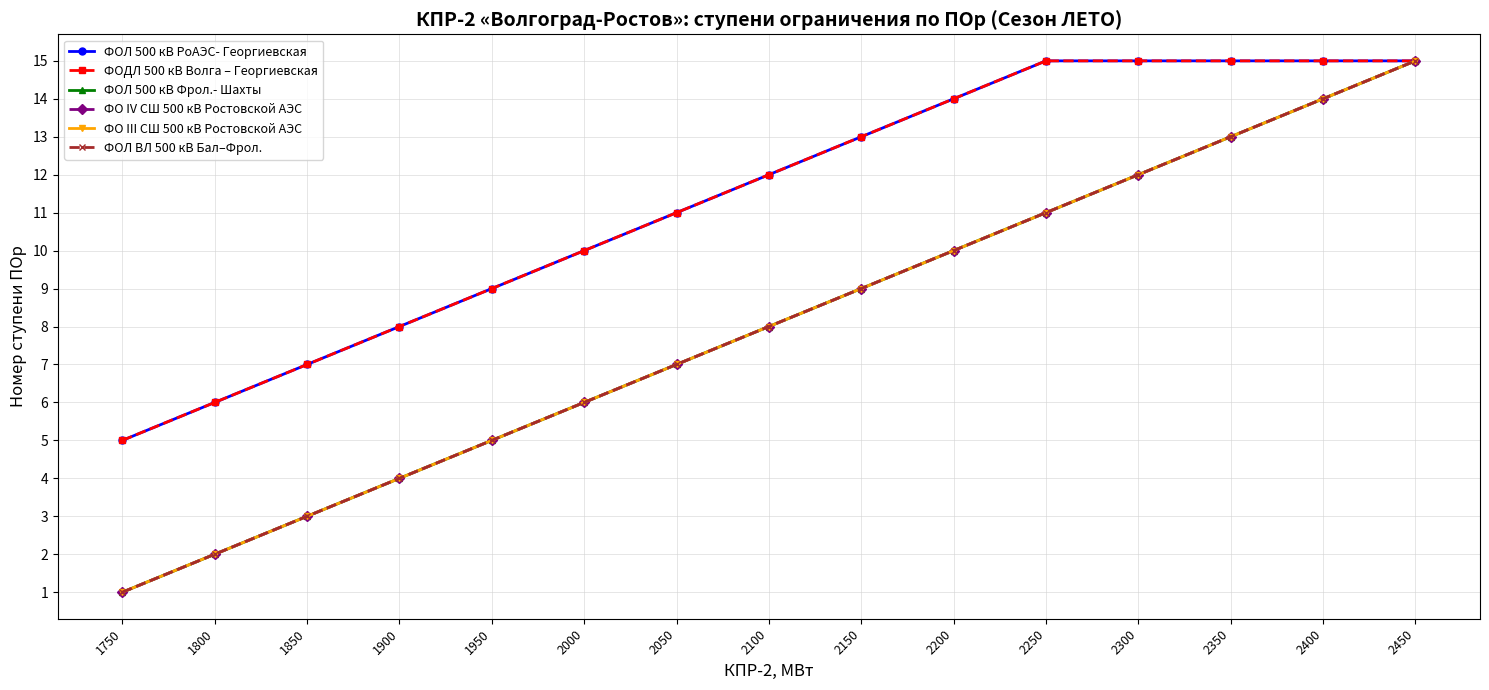

What is the sum of the ФОДЛ 500 кВ Волга – Георгиевская values at 1800 and 1900?

14